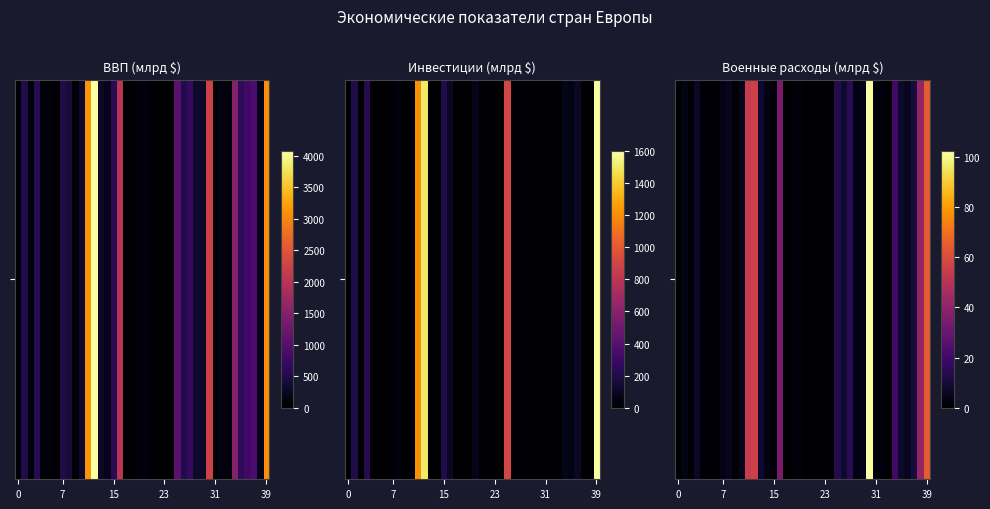

What is the difference between the second highest and second lowest values?

64.0